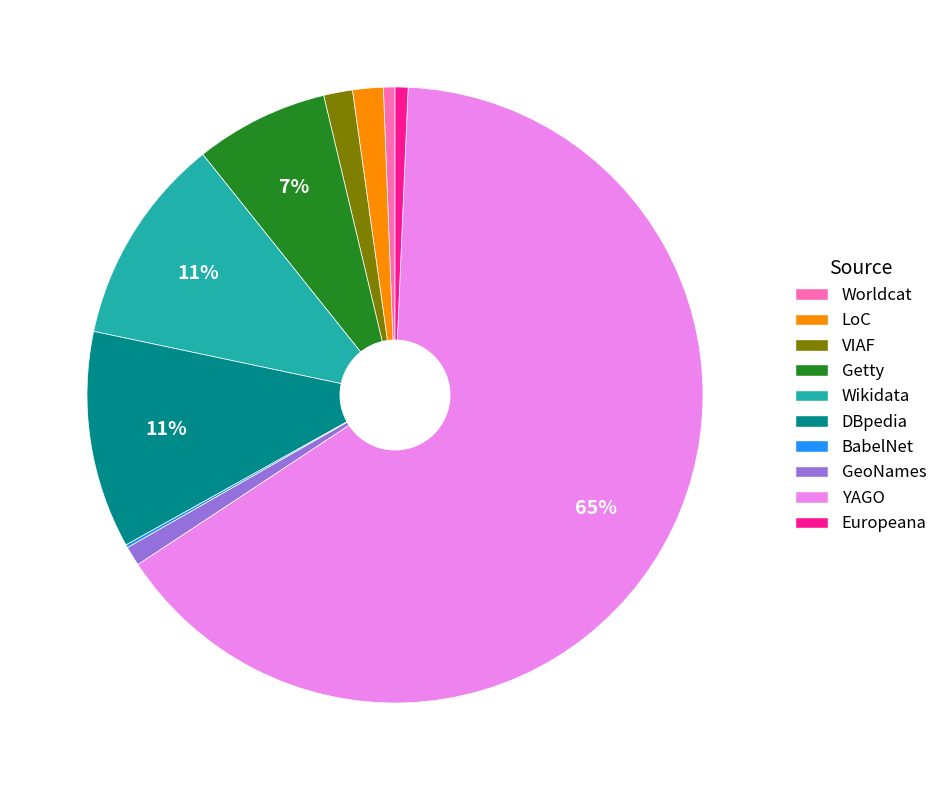

To the nearest percent, what is the difference between the VIAF and Worldcat slice percentages?

1%